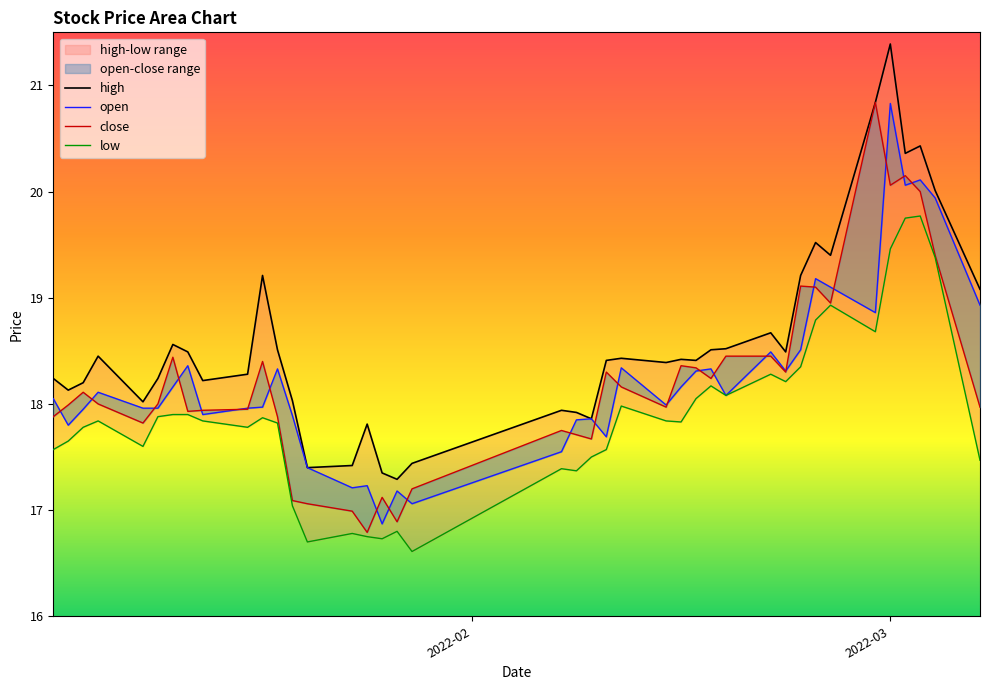

Reading left to right, extract all data points from this chart.

high: 18.2	18.1	18.2	18.4	18.0	18.2	18.6	18.5	18.2	18.3	19.2	18.5	18.0	17.4	17.4	17.8	17.4	17.3	17.4	17.9	17.9	17.9	18.4	18.4	18.4	18.4	18.4	18.5	18.5	18.7	18.5	19.2	19.5	19.4	20.8	21.4	20.4	20.4	20.0	19.1
open: 18.1	17.8	17.9	18.1	18.0	18.0	18.2	18.4	17.9	18.0	18.0	18.3	17.9	17.4	17.2	17.2	16.9	17.2	17.1	17.6	17.9	17.9	17.7	18.3	18.0	18.2	18.3	18.3	18.1	18.5	18.3	18.5	19.2	19.1	18.9	20.8	20.1	20.1	19.9	18.9
close: 17.9	18.0	18.1	18.0	17.8	18.0	18.4	17.9	17.9	17.9	18.4	17.9	17.1	17.1	17.0	16.8	17.1	16.9	17.2	17.8	17.7	17.7	18.3	18.2	18.0	18.4	18.3	18.2	18.4	18.4	18.3	19.1	19.1	18.9	20.8	20.1	20.1	20.0	19.4	18.0
low: 17.6	17.6	17.8	17.8	17.6	17.9	17.9	17.9	17.8	17.8	17.9	17.8	17.0	16.7	16.8	16.8	16.7	16.8	16.6	17.4	17.4	17.5	17.6	18.0	17.8	17.8	18.1	18.2	18.1	18.3	18.2	18.4	18.8	18.9	18.7	19.5	19.8	19.8	19.4	17.5